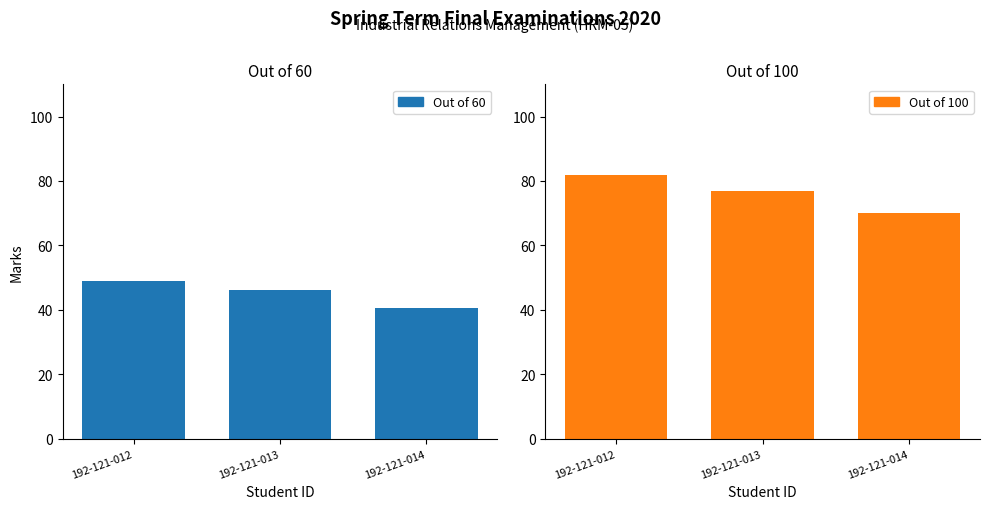

Reading right to left, list all the values displayed in this chart.

Out of 60: 2=40.5	1=46.0	0=49.0
Out of 100: 2=70.0	1=77.0	0=82.0